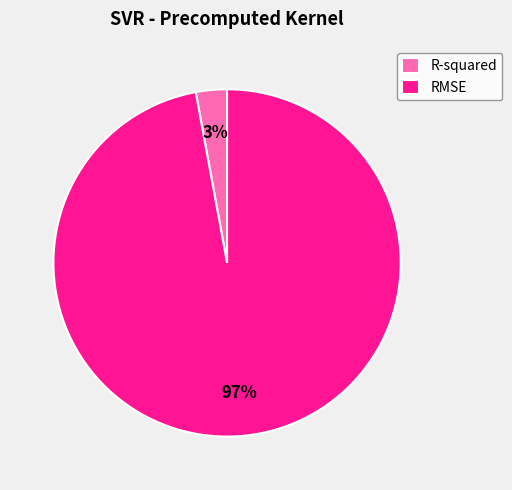

What is the largest slice in the pie chart?

RMSE